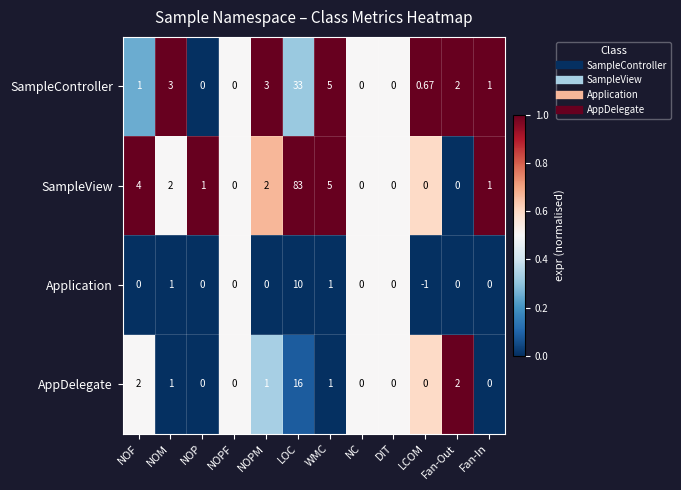

Is the value of Application at LCOM greater than the value of SampleController at NOPF?

No